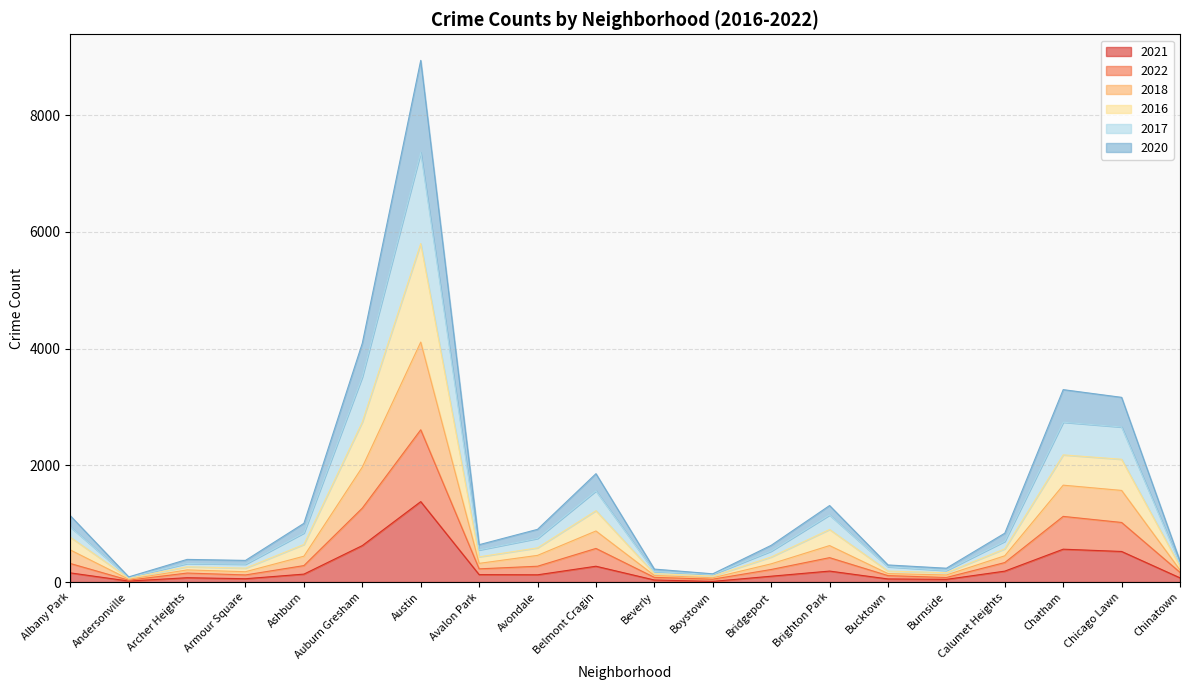

True or false: 2016 and 2022 cross at least once.

False